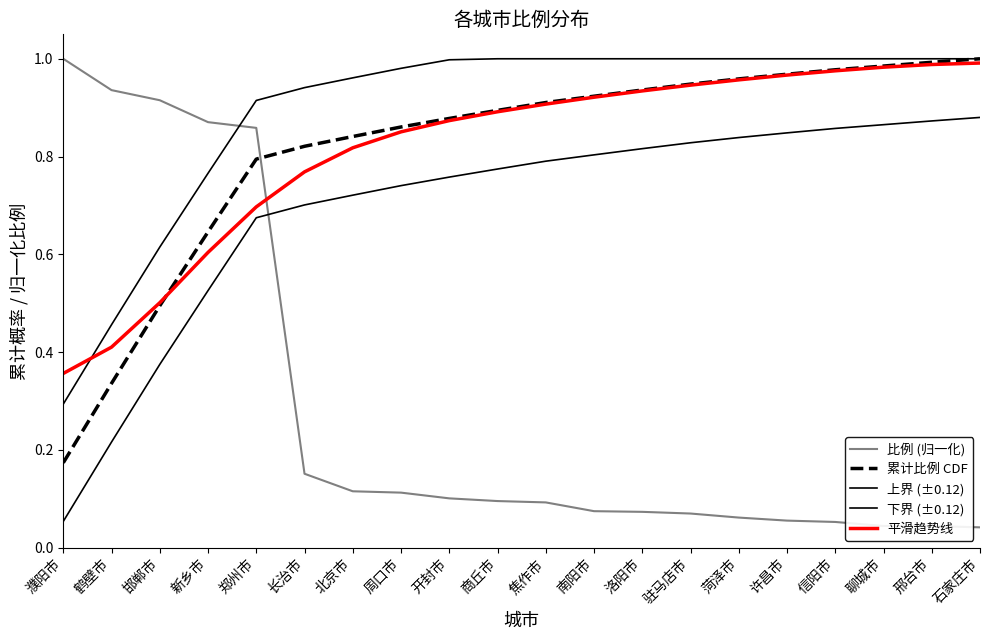

Is this an area chart (filled region under the line)?

No